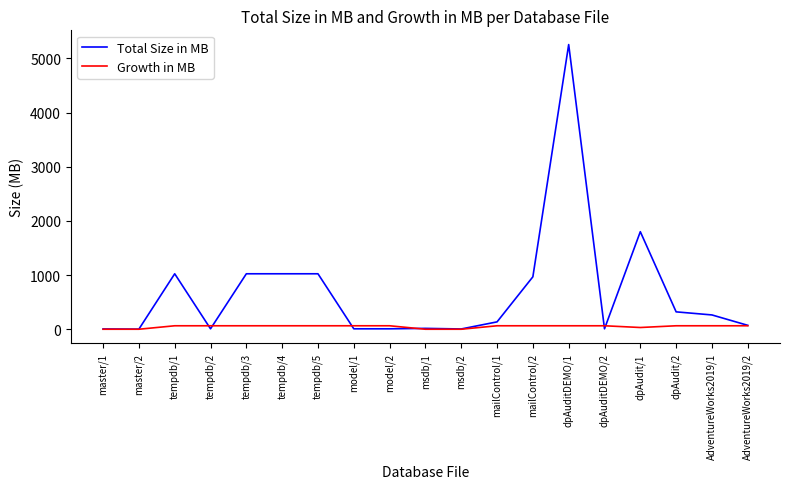

At which label does Total Size in MB reach its peak?

dpAuditDEMO/1